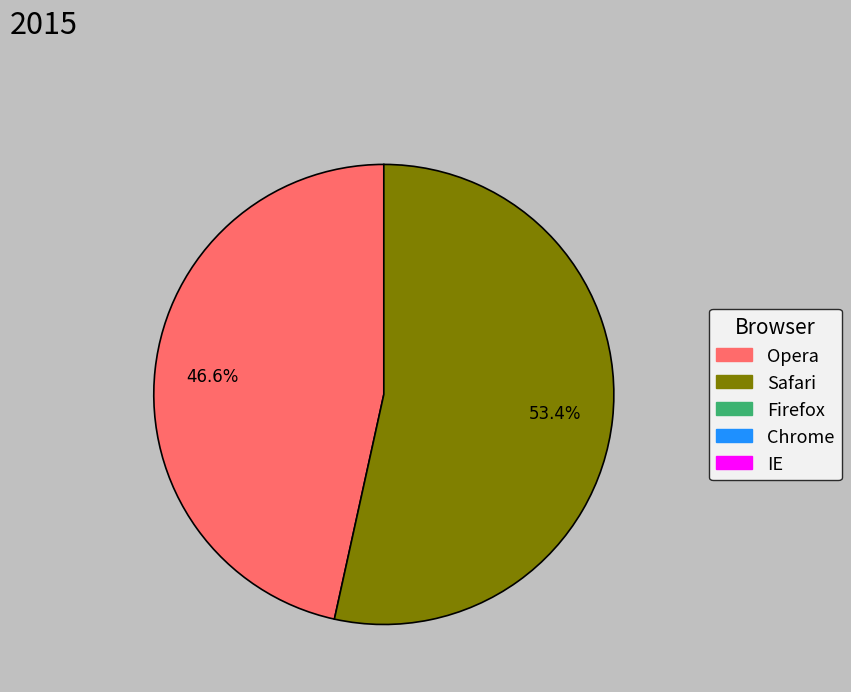

Is there any slice that represents more than half of the pie?

Yes